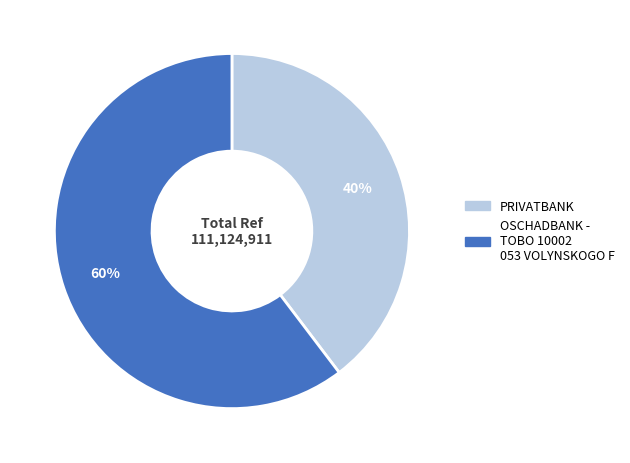

Between PRIVATBANK and OSCHADBANK - TOBO 10002 053 VOLYNSKOGO F, which is larger?

OSCHADBANK - TOBO 10002 053 VOLYNSKOGO F